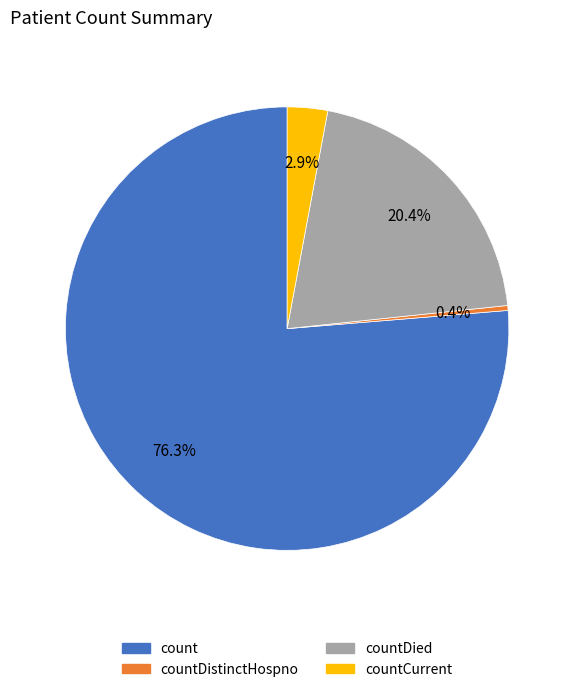

How many slices are in this pie chart?

4